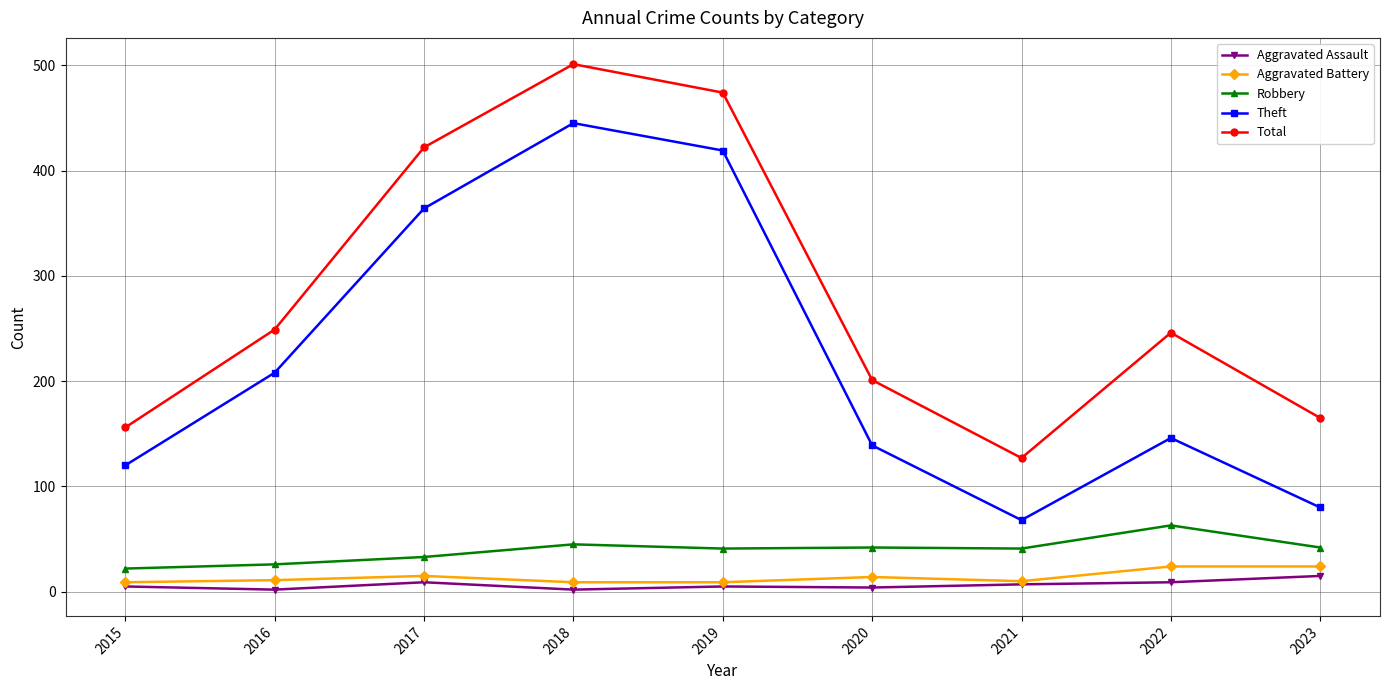

Where does the Robbery series first go above 41?

2018